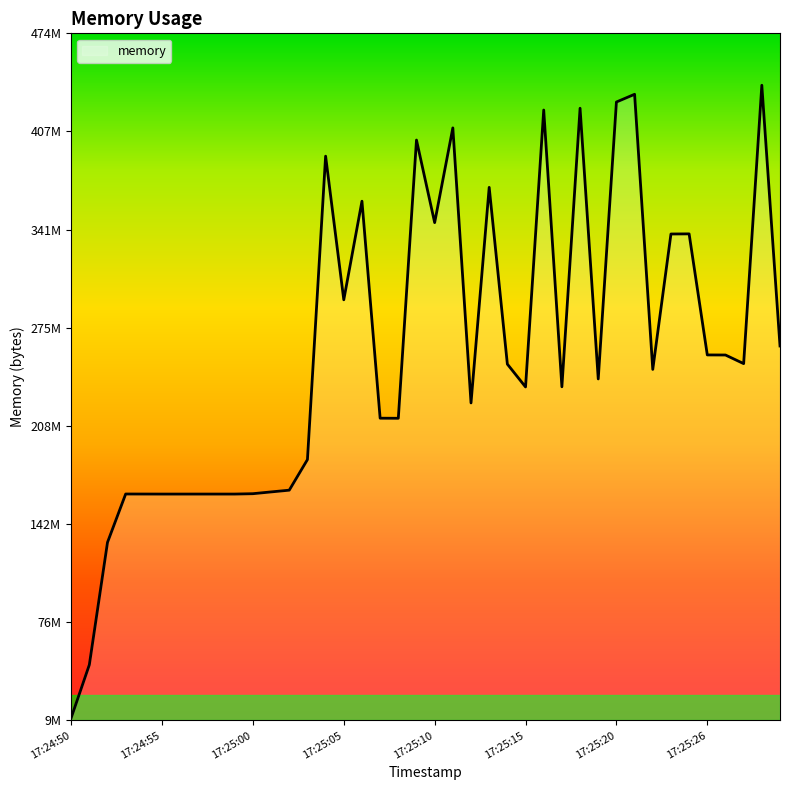

What is the difference between the maximum and minimum values?

427663360